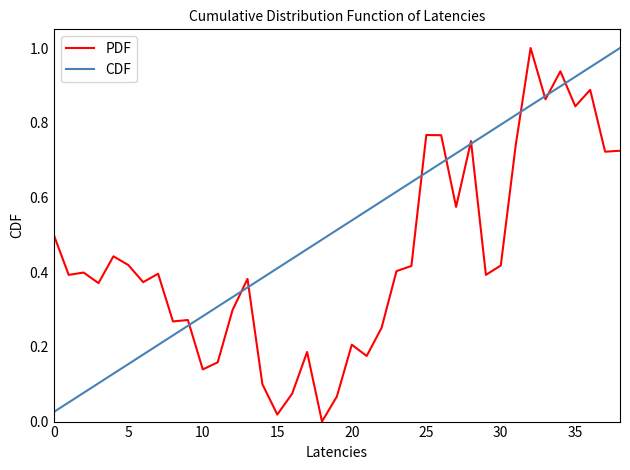

Which series has the largest total across all categories?

CDF